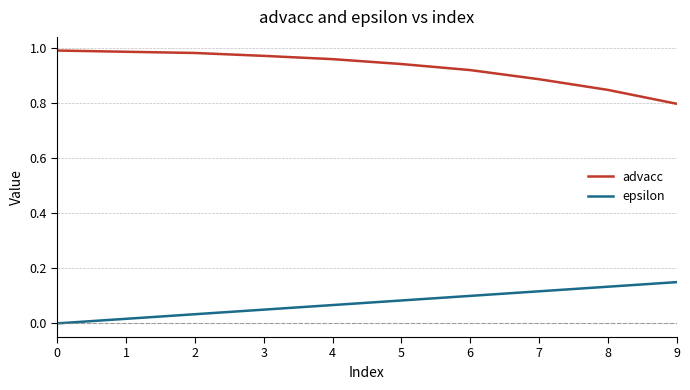

Which category has the lowest value in the advacc series?

9